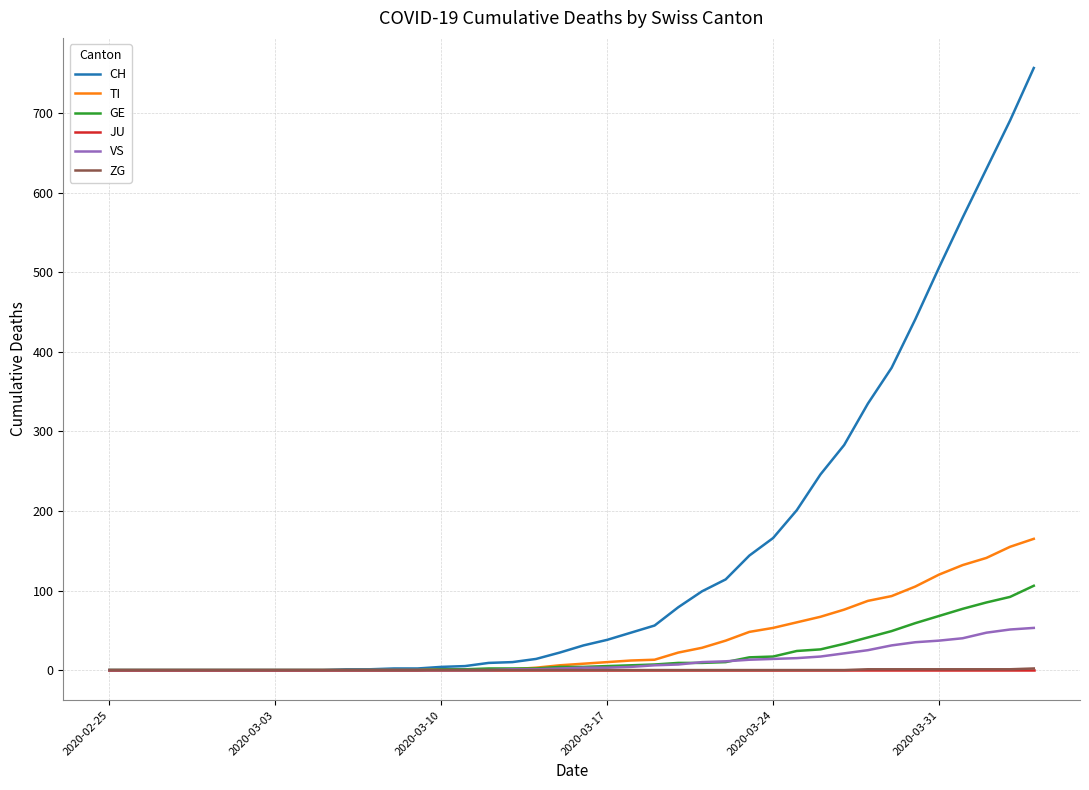

What is the maximum value for ZG?

2